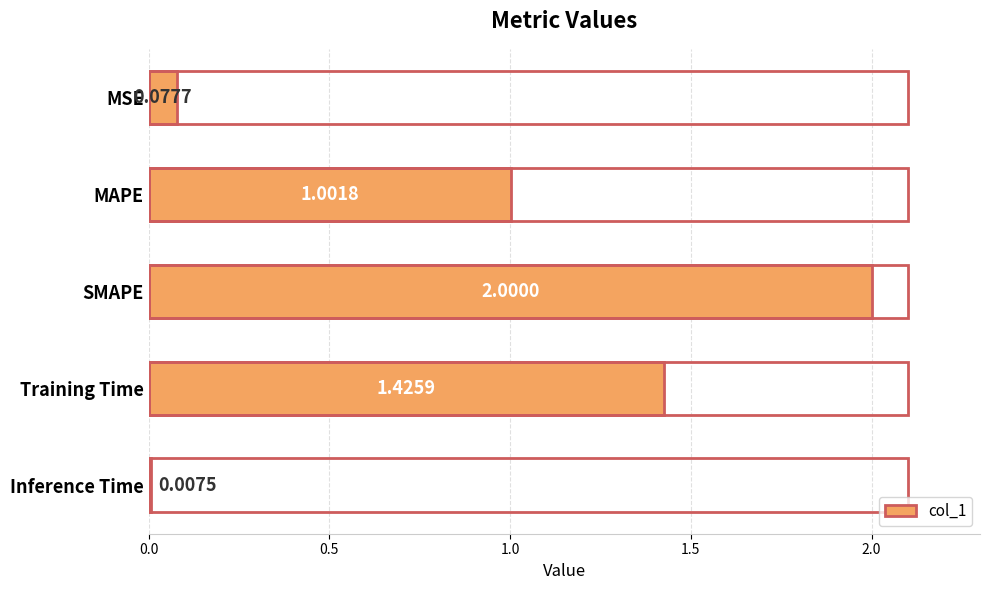

At which label is the value closest to 1?

MAPE